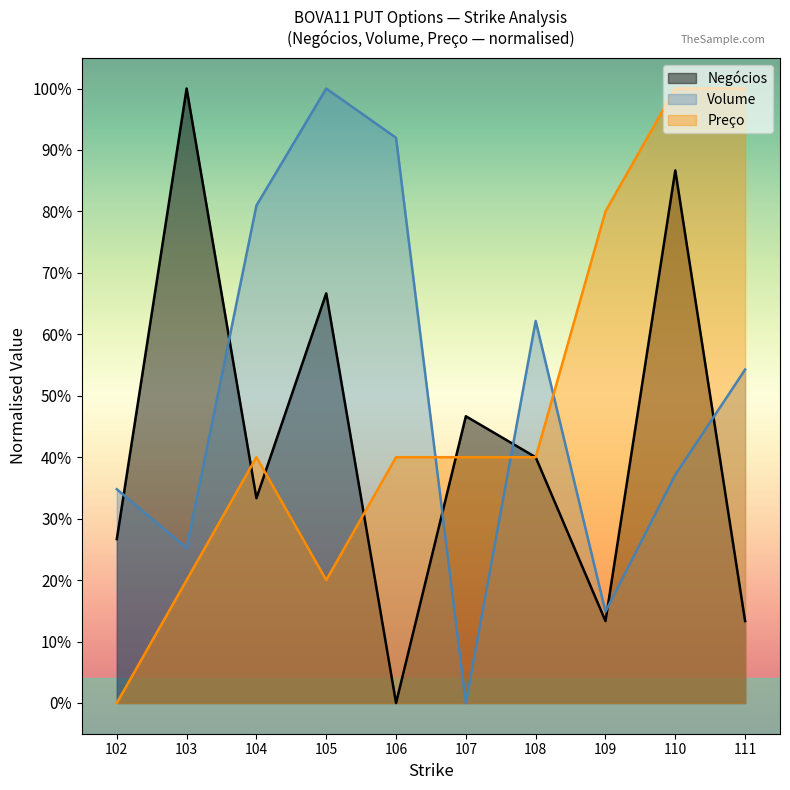

Which has a higher value, 107 or 109?

107